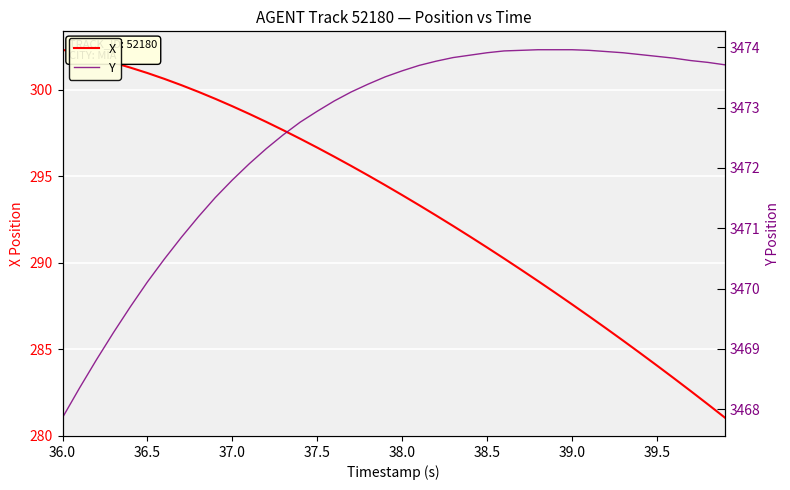

How many values in the Y series exceed 3473?

24